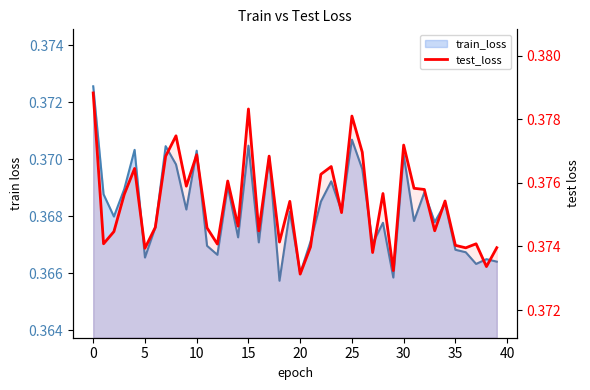

Does the chart have visible grid lines?

No